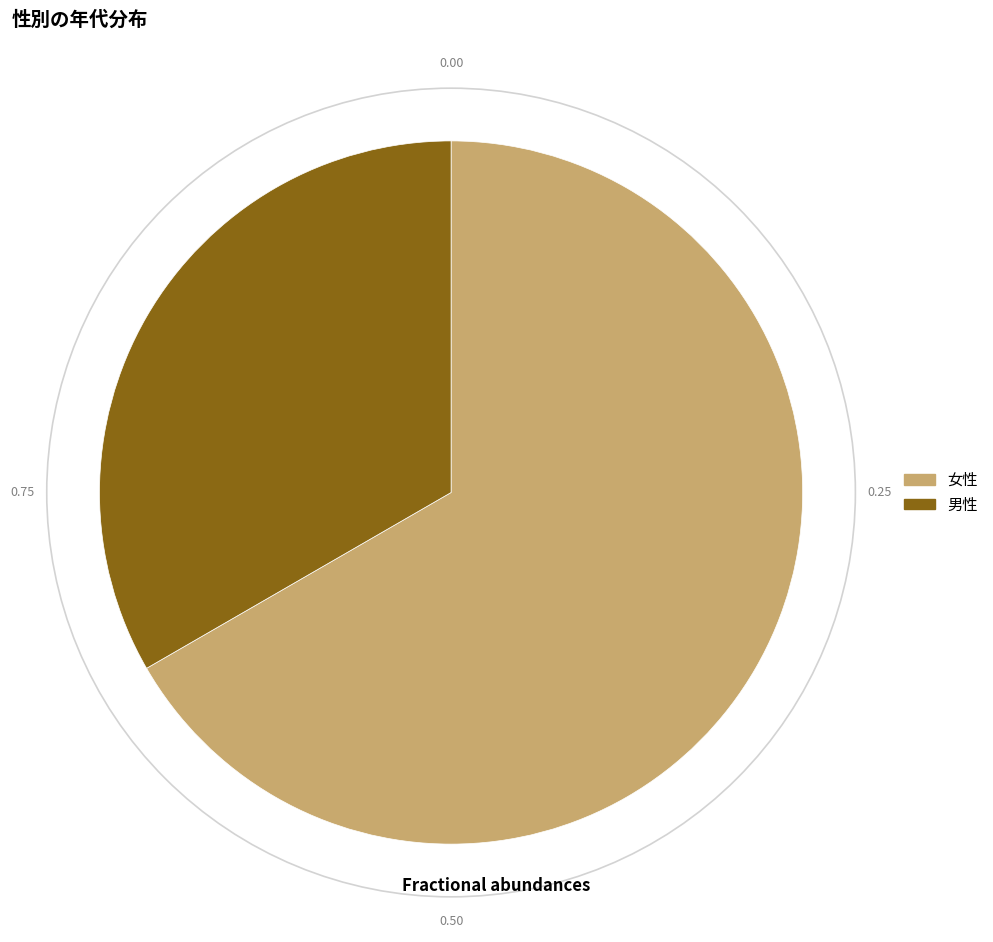

What is the ratio of the value at 男性 to the value at 女性?

0.5